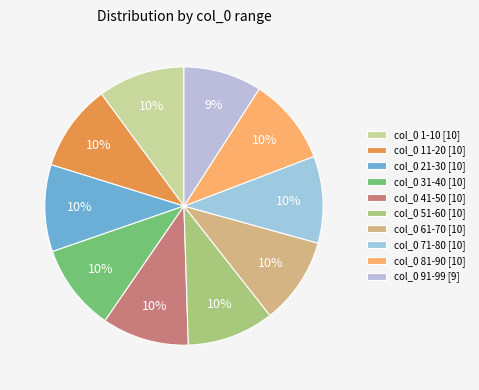

How many slices are in this pie chart?

10